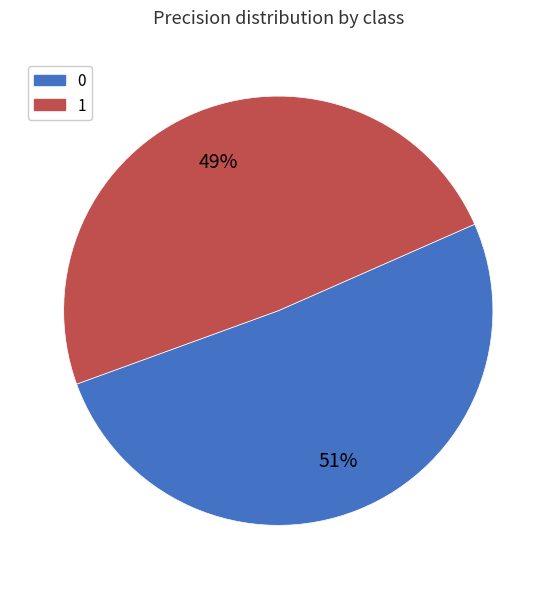

To the nearest percent, what portion does 1 represent?

49%